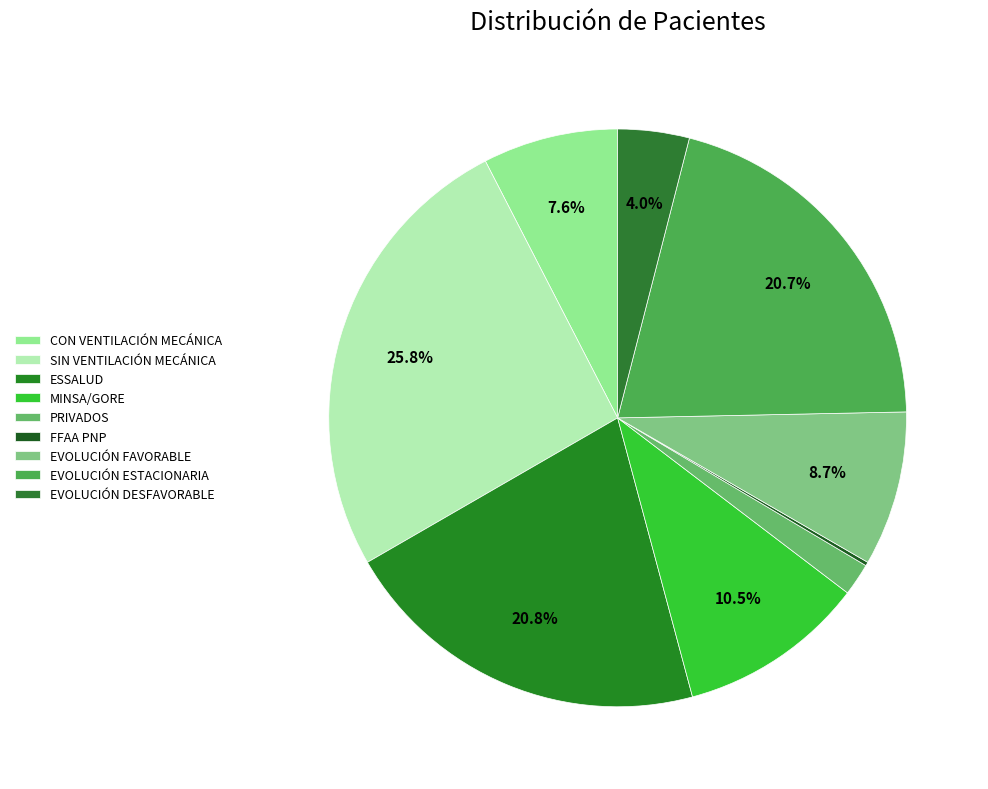

To the nearest percent, what is the difference between the largest and smallest slice percentages?

26%